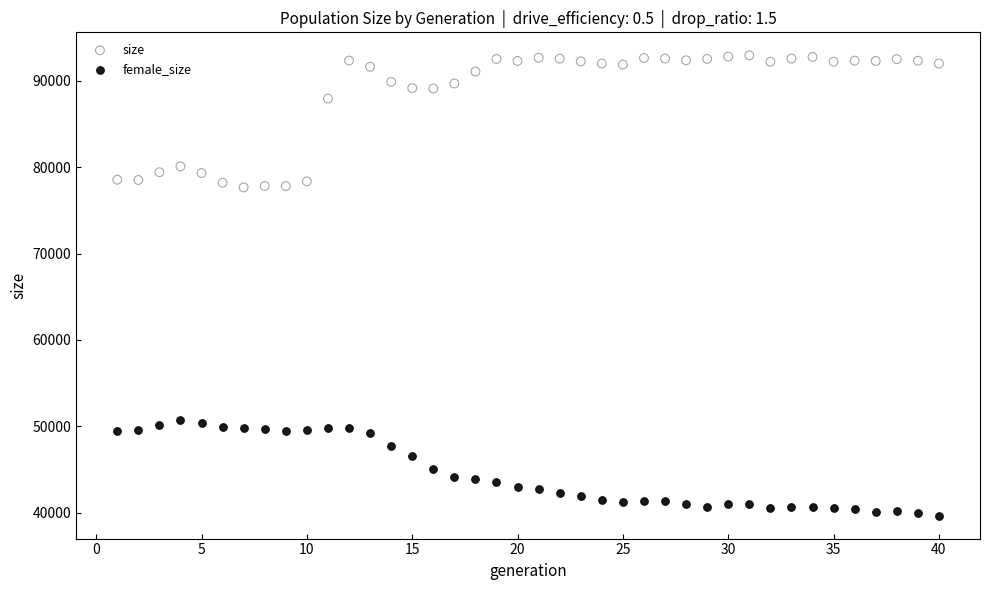

Which series has the largest Y range (max minus min)?

size